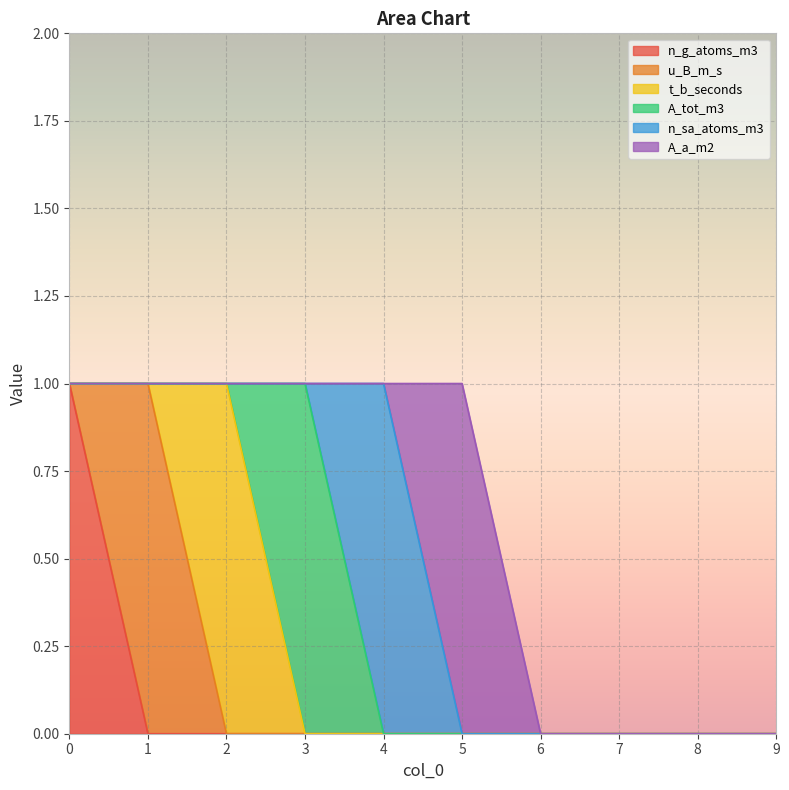

Does the chart display data point markers on the line(s)?

No